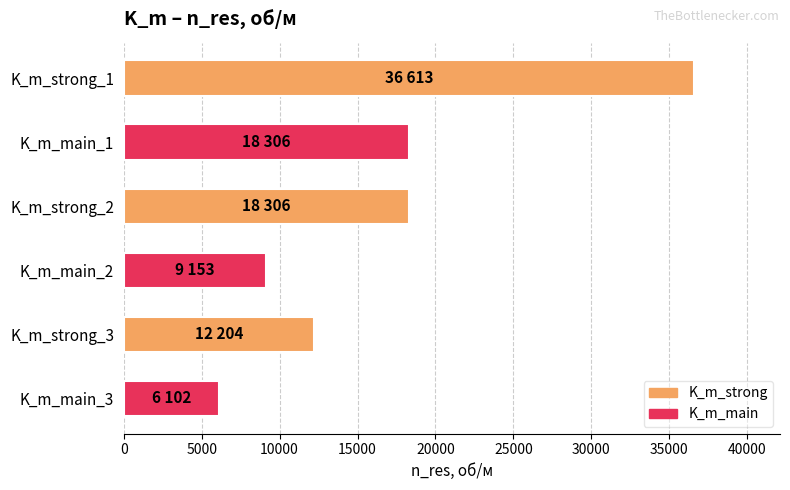

Does the chart contain any negative values?

No